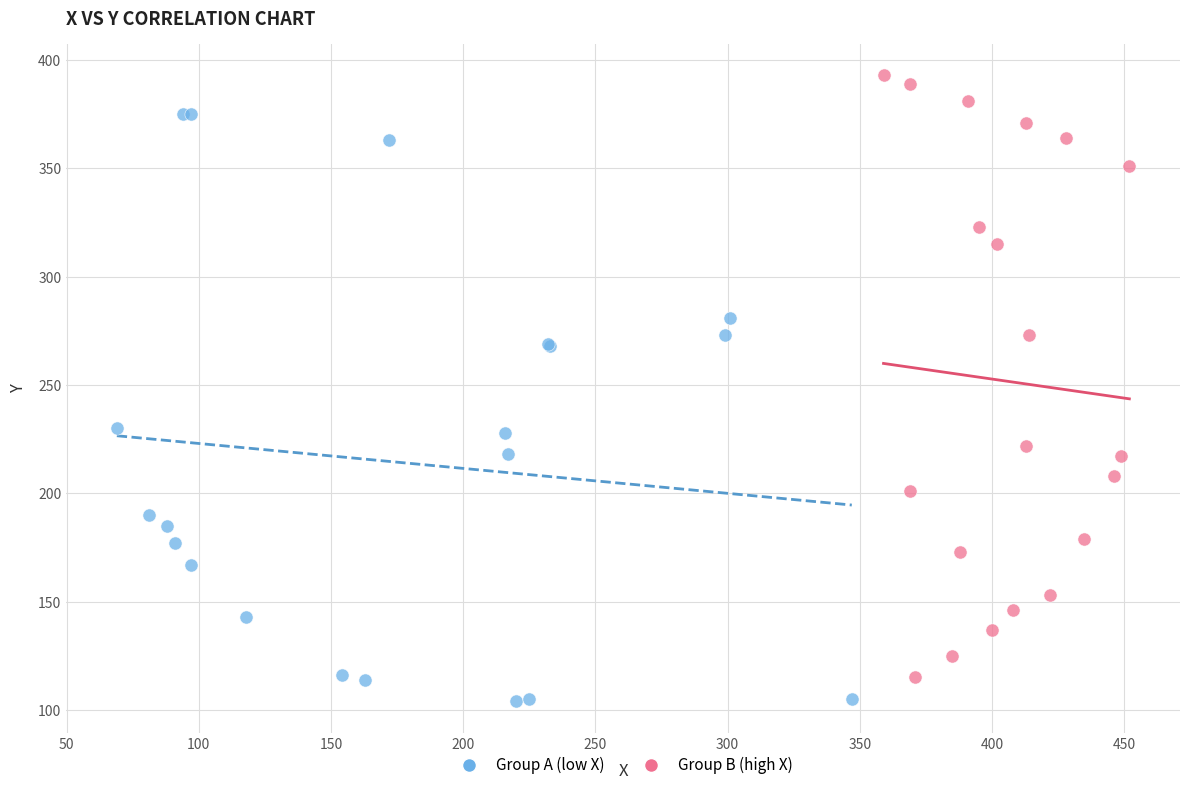

Which series contains the highest Y value?

Group B (high X)